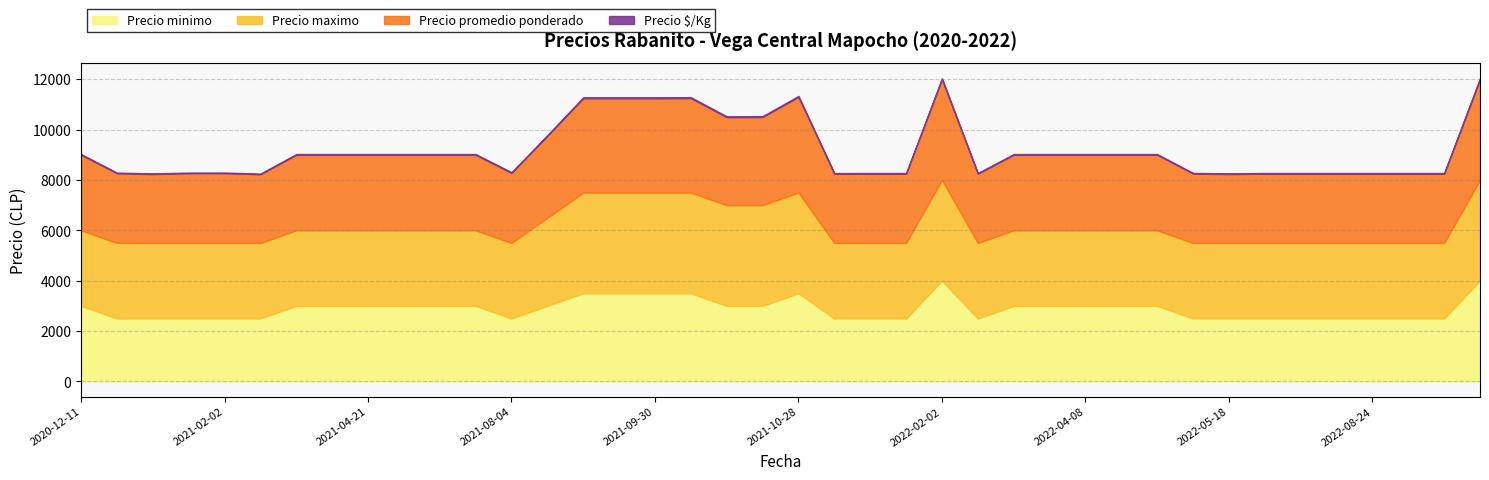

What is the highest value of the Precio minimo series?

4000